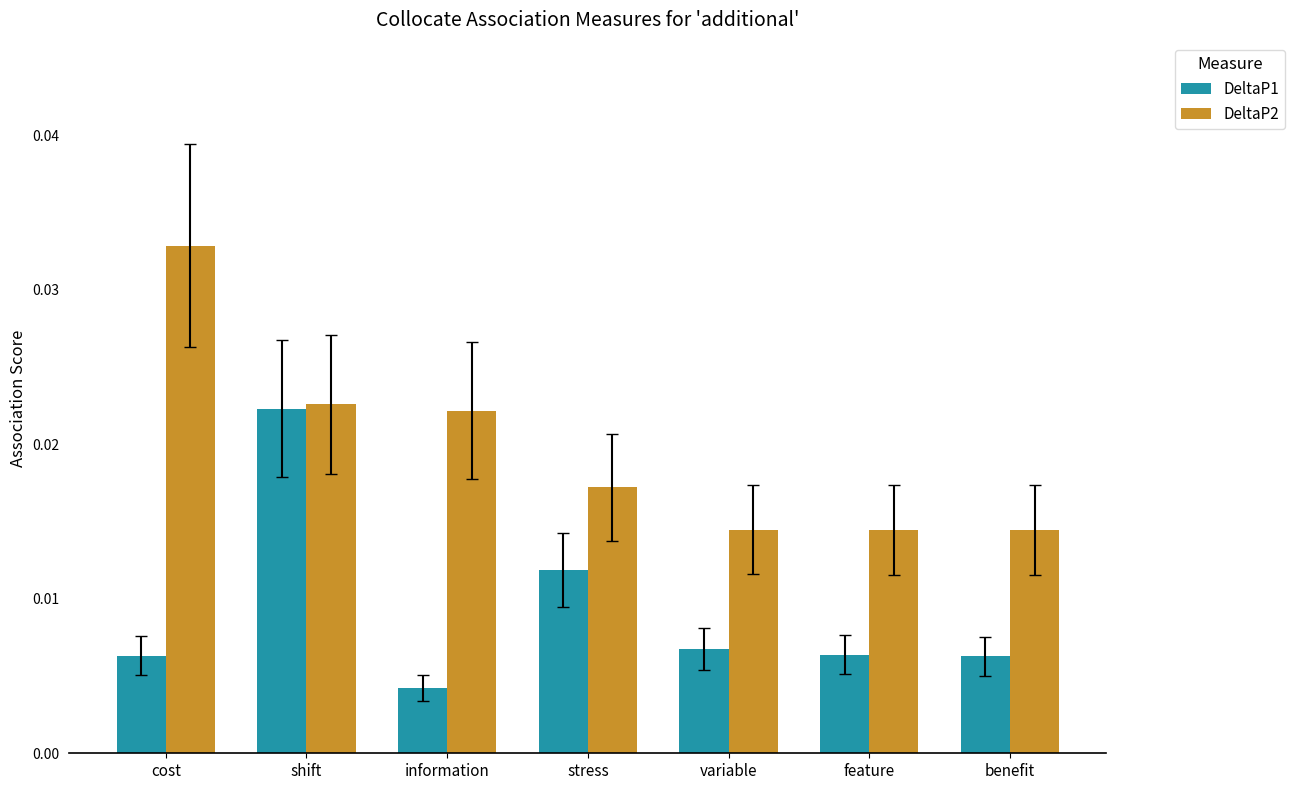

Rank the series by their maximum value, from highest to lowest.

DeltaP2, DeltaP1